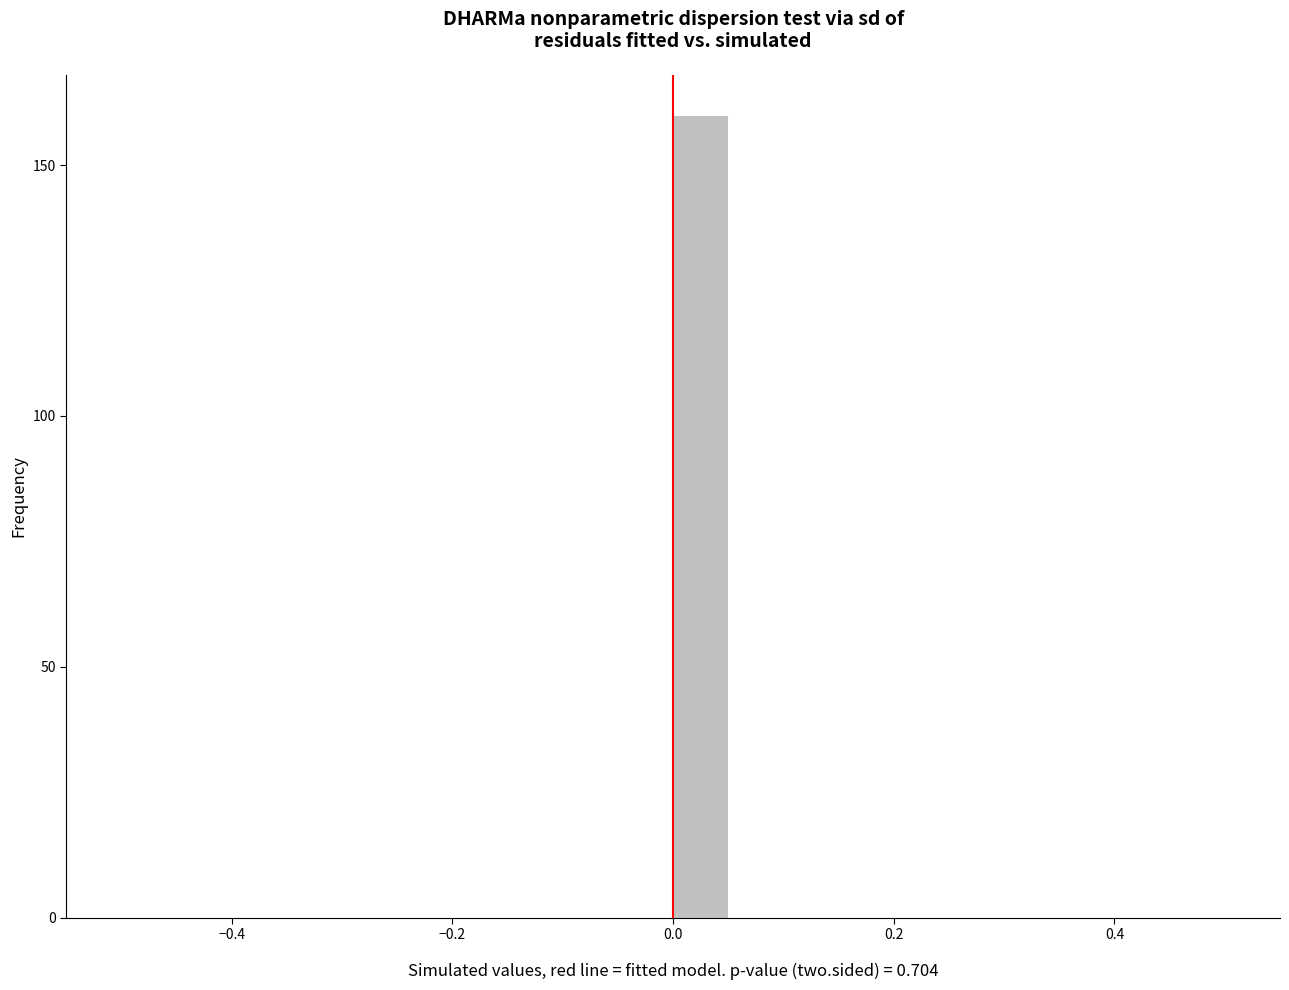

Read against the x-axis, roughly where is the centre of the tallest bar?

0.02